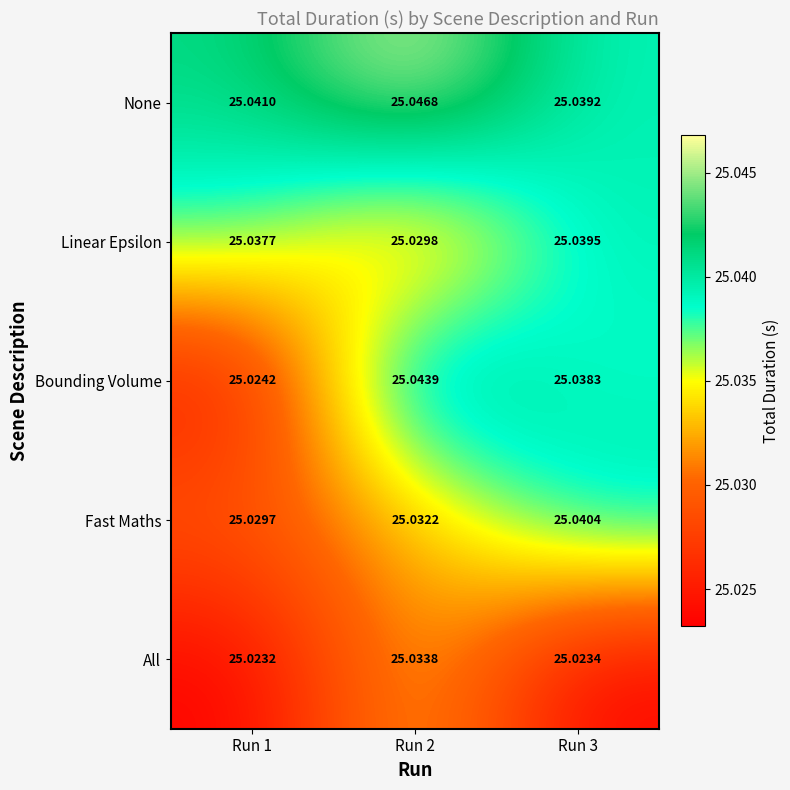

Which series has the widest spread of values?

Bounding Volume